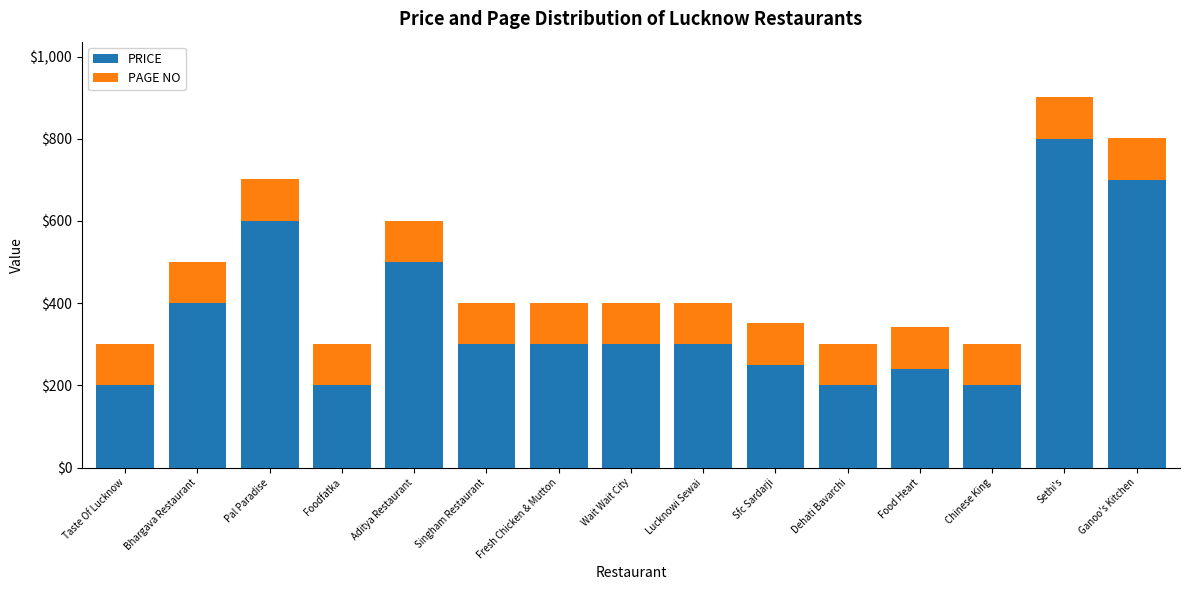

What is the total value across all series at Ganoo's Kitchen?

801